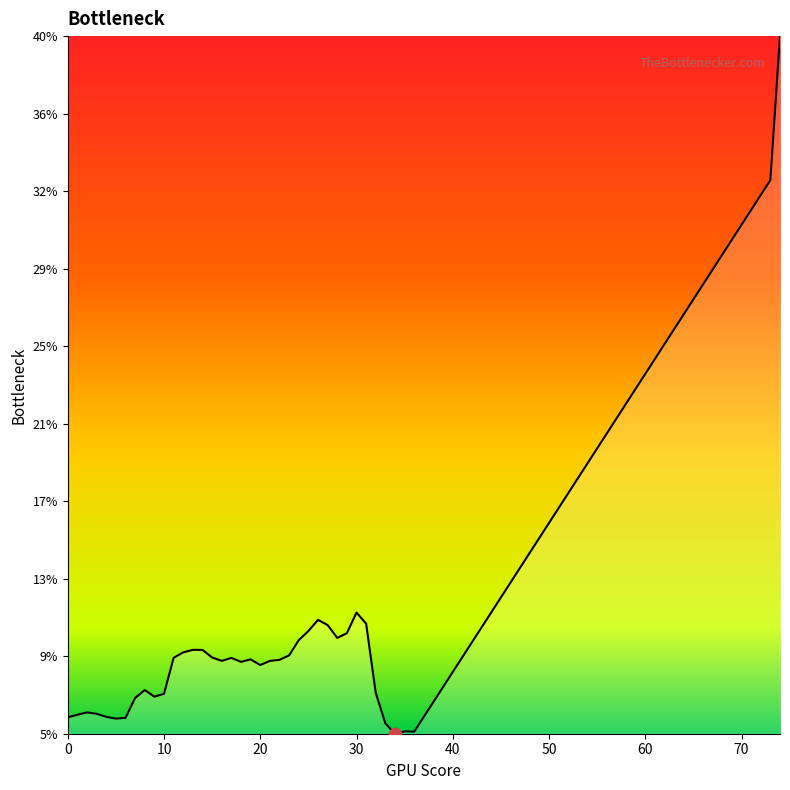

Between 19 and 36, which is larger?

19